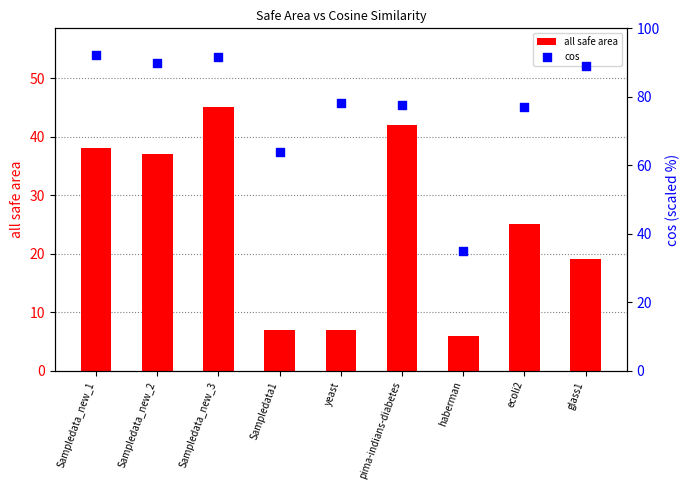

What are all the series names shown in the legend?

all safe area, cos